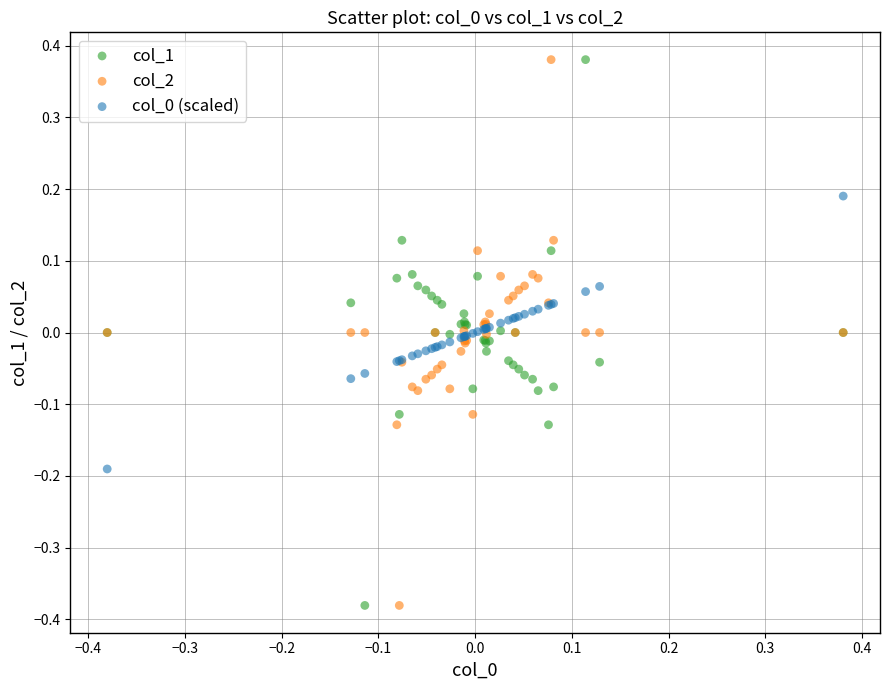

What is the X range (max minus min) for the scatter plot?

0.8